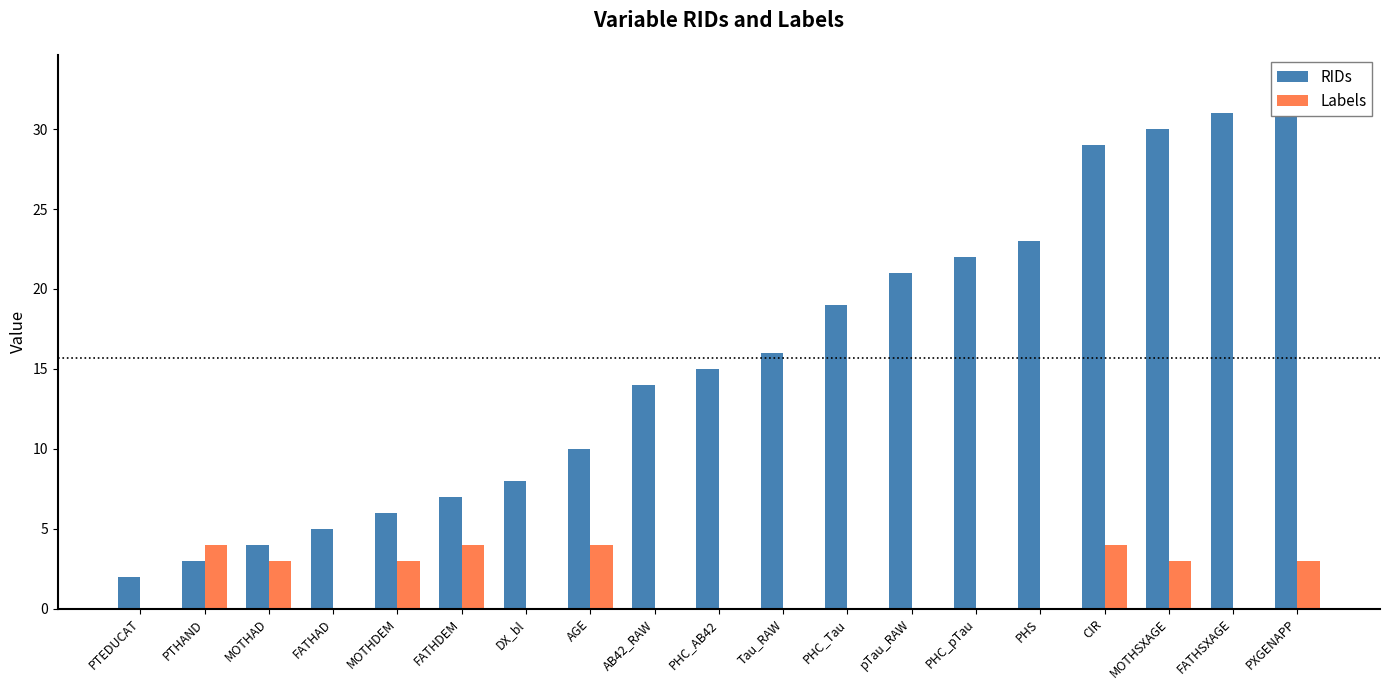

How many values in the RIDs series are below 15?

9